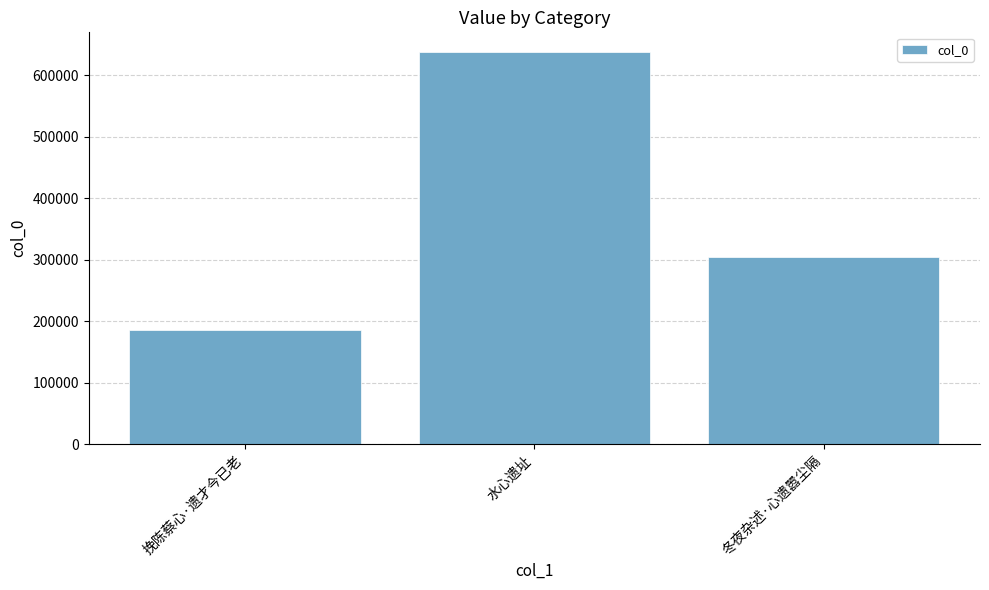

What is the minimum value shown in the chart?

185385